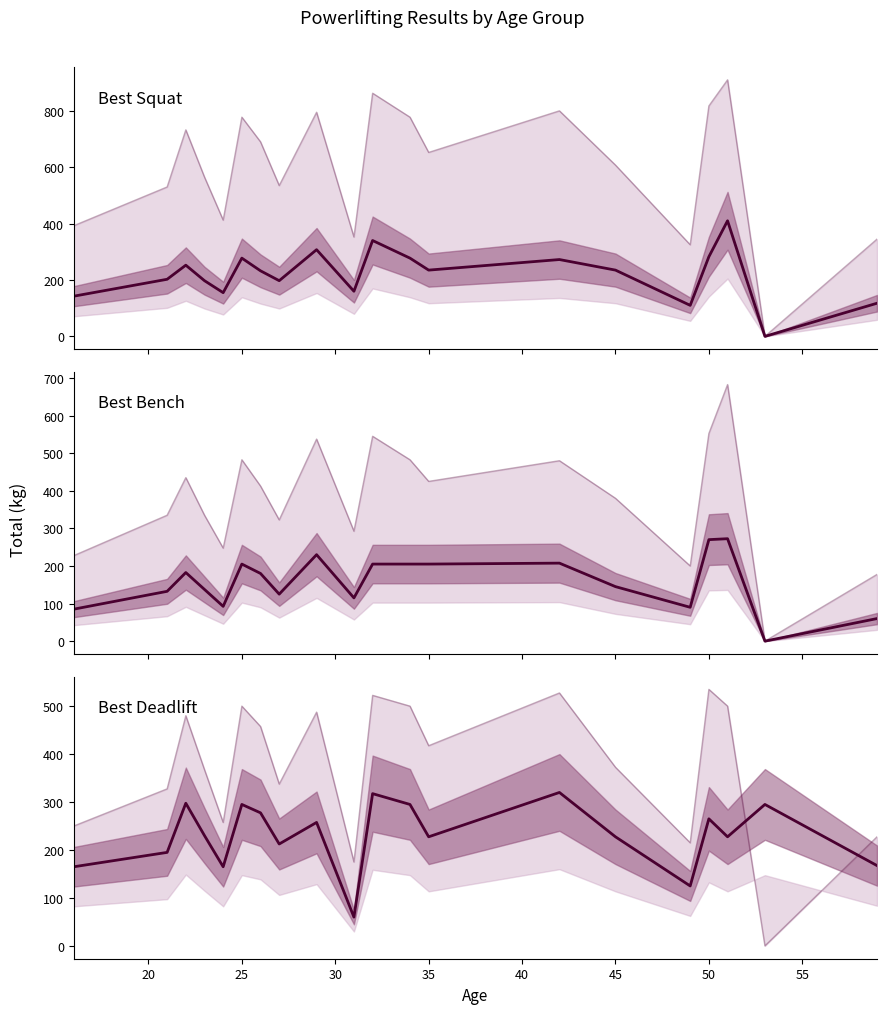

How many data points in Best Bench are above 180?

9